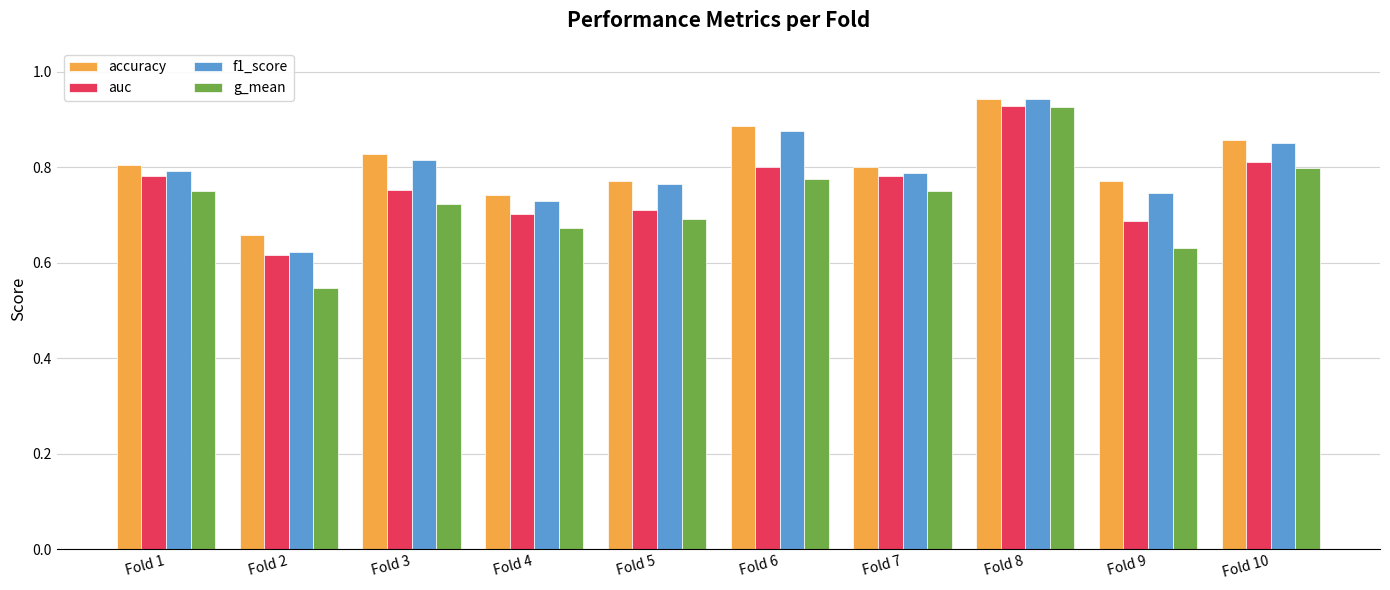

What is the sum of the auc values at Fold 6 and Fold 7?

1.6